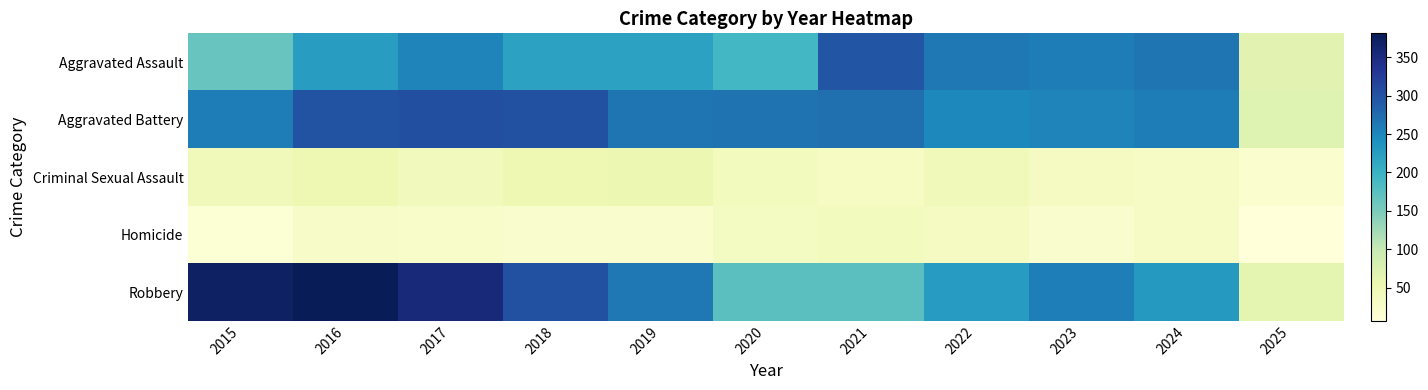

How many categories are shown in the chart?

11